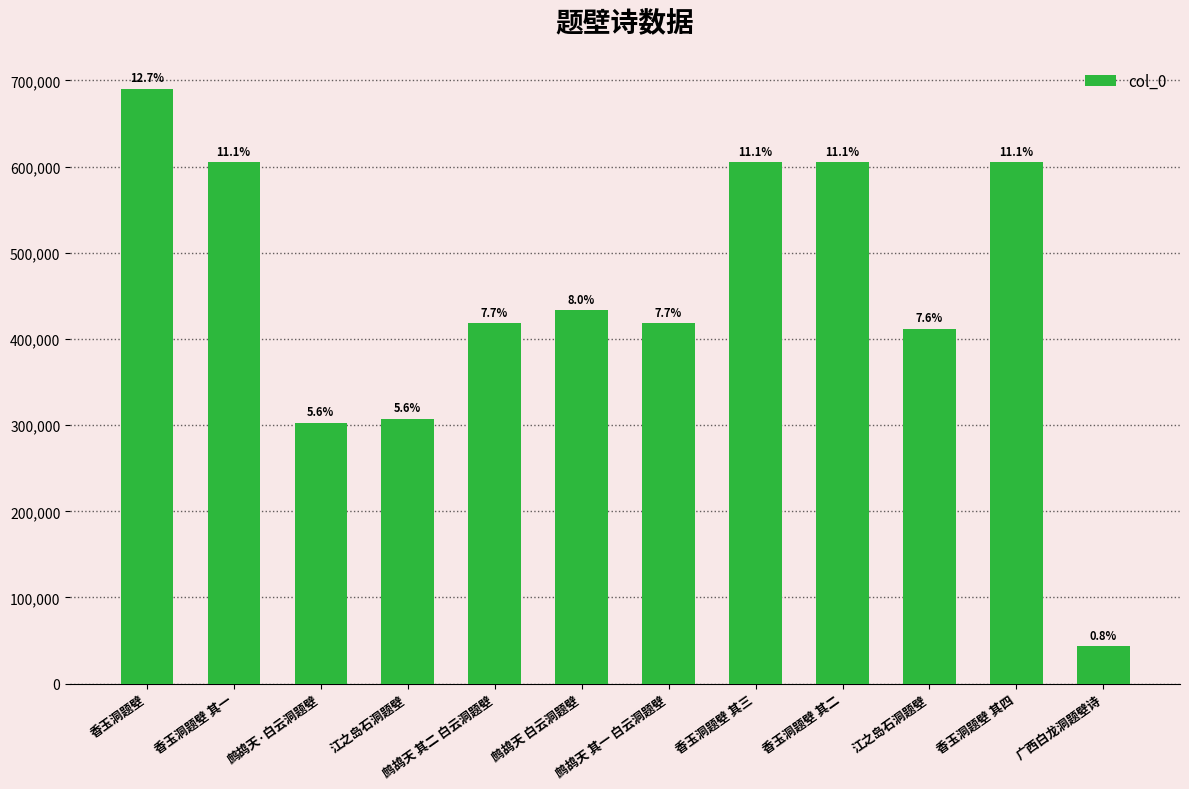

How many bars are there in total?

12